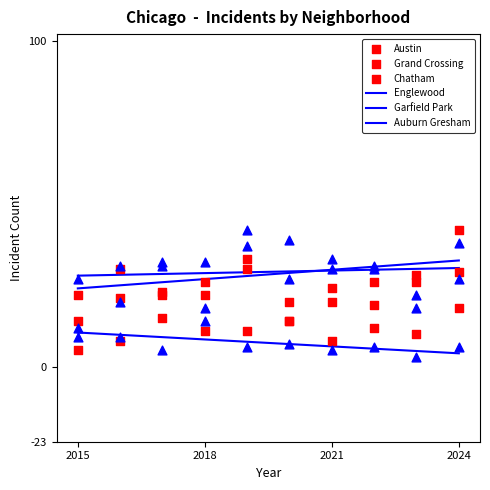

At which category is the sum across all series the highest?

2024